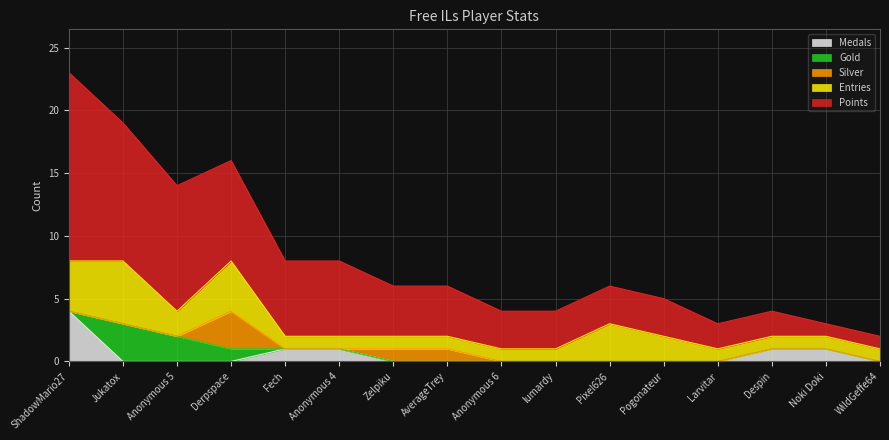

How many lines are shown in the chart?

5